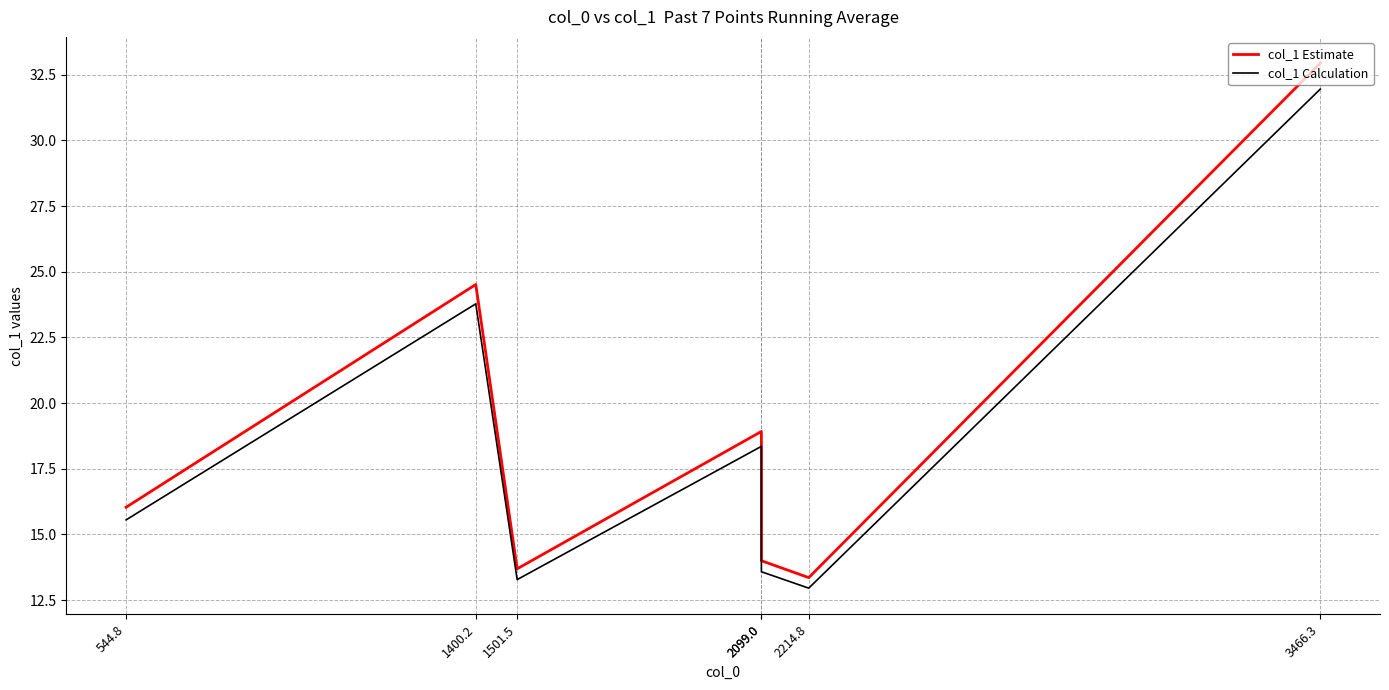

What is the label of the 4th point from the left?

2099.0